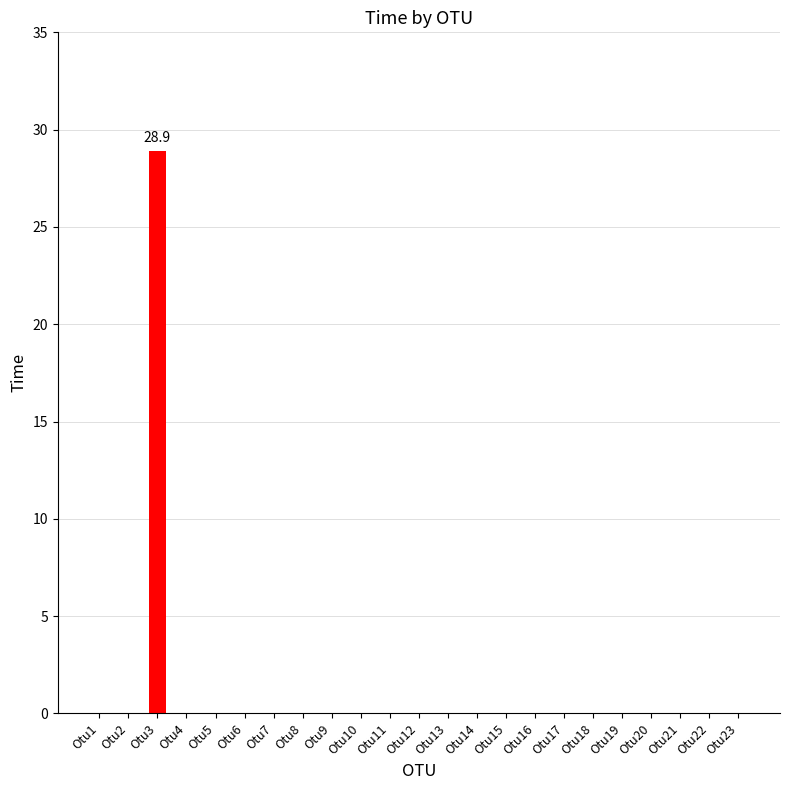

Are the bars horizontal?

No